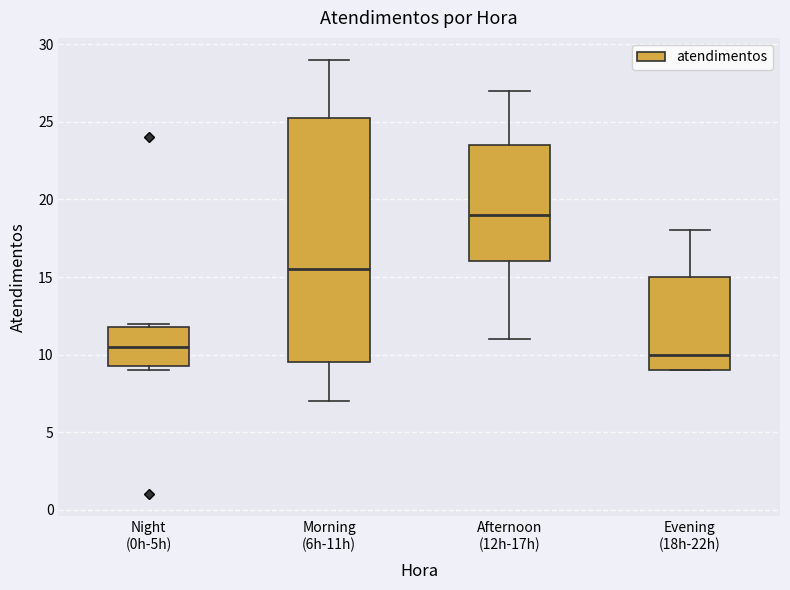

Where is the lower edge of the box for Evening (18h-22h) on the y-axis? The values are not printed on the chart, so give them approximately, as read against the axis.

9.0